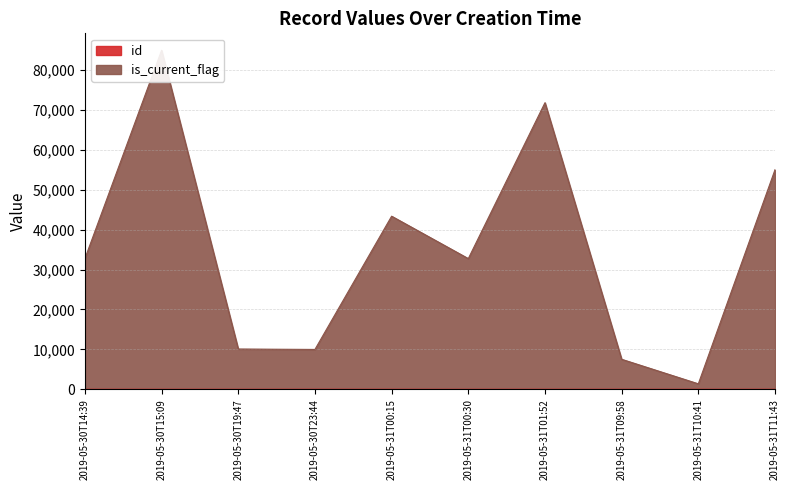

What position from the left is 2019-05-30T15:09?

2